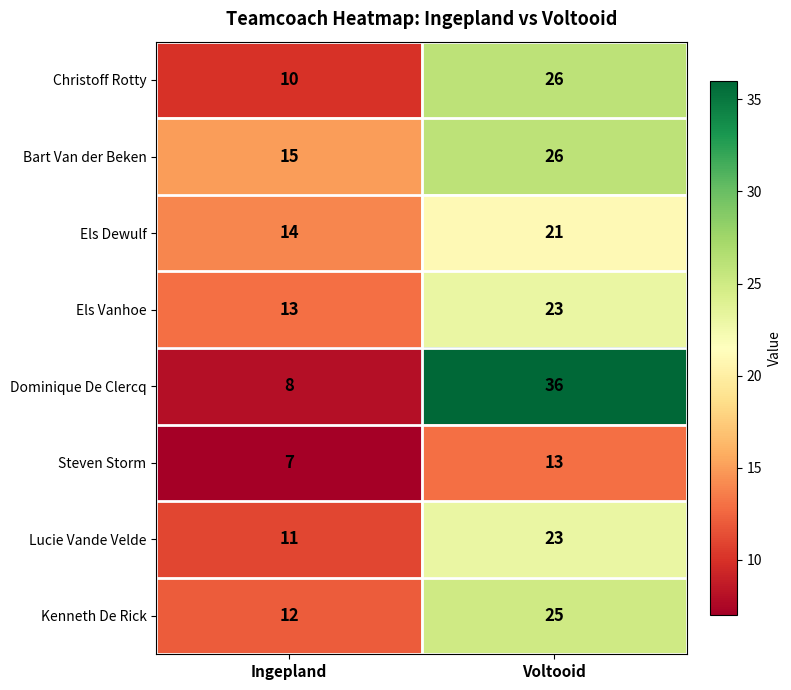

What is the spread (max minus min) of values at Ingepland?

8